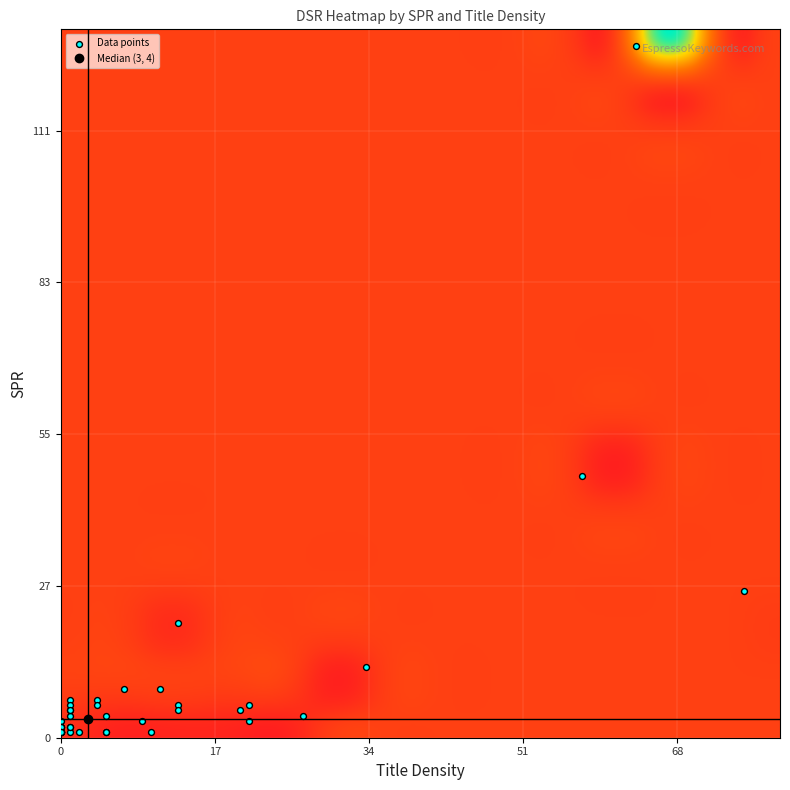

What Y value in the scatter plot is closest to 64?

48